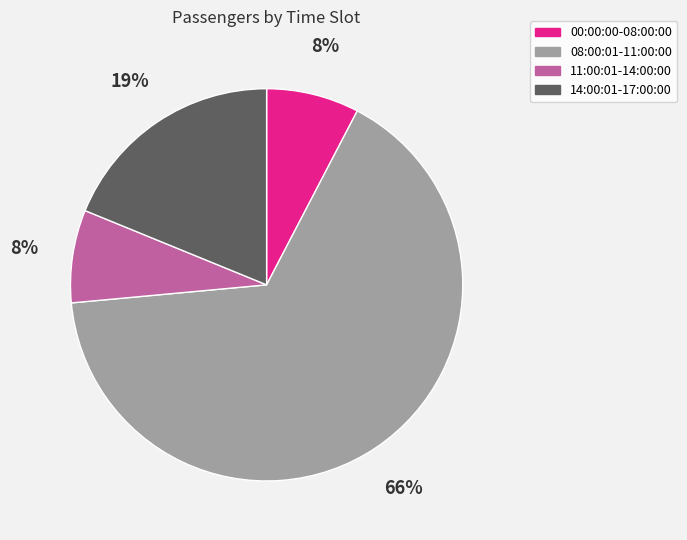

Between 14:00:01-17:00:00 and 08:00:01-11:00:00, which is larger?

08:00:01-11:00:00